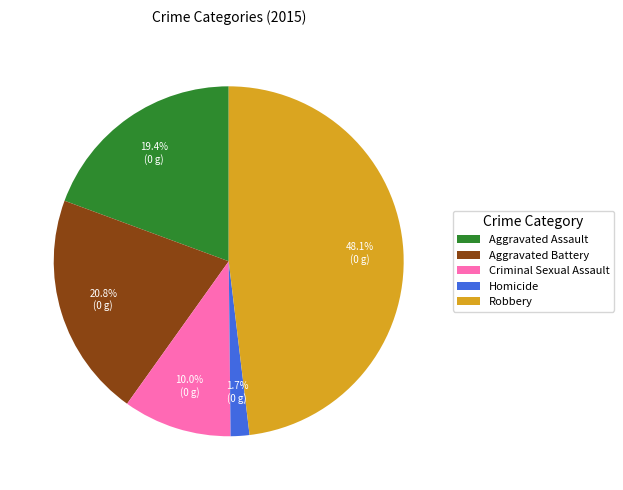

Which category has the smallest portion of the pie?

Homicide